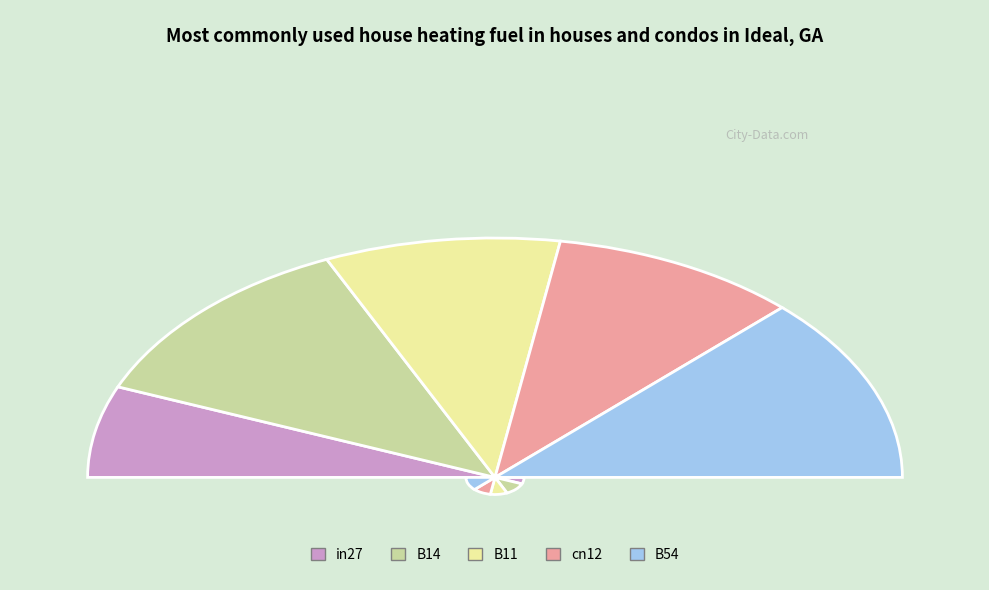

To the nearest percent, what is the average slice percentage?

20%